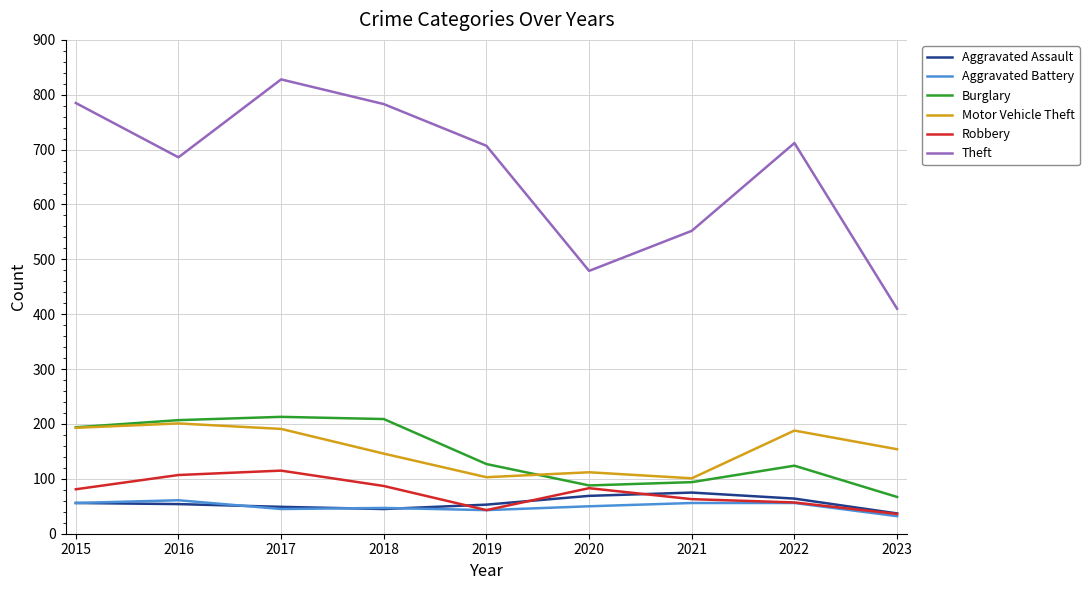

What is the minimum value for Aggravated Battery?

32